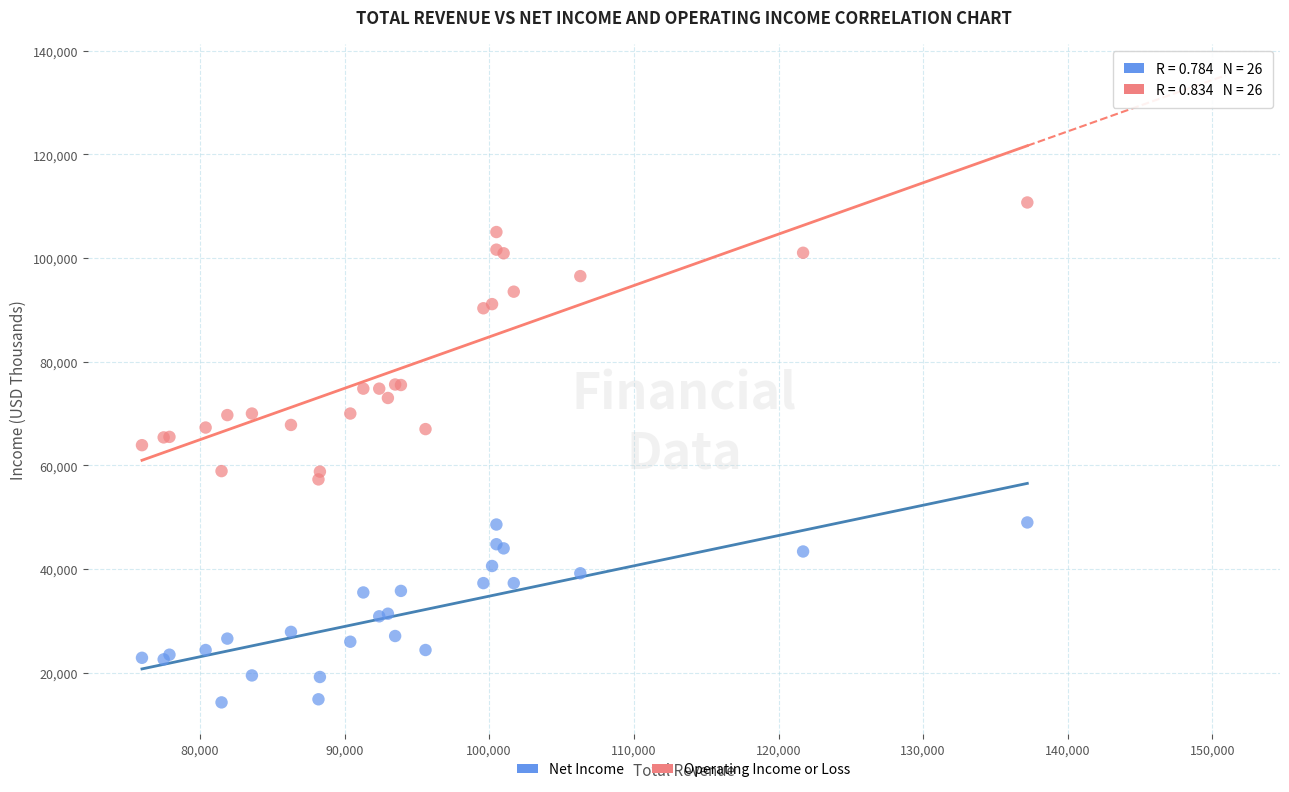

What are all the series names shown in the legend?

Net Income, Operating Income or Loss